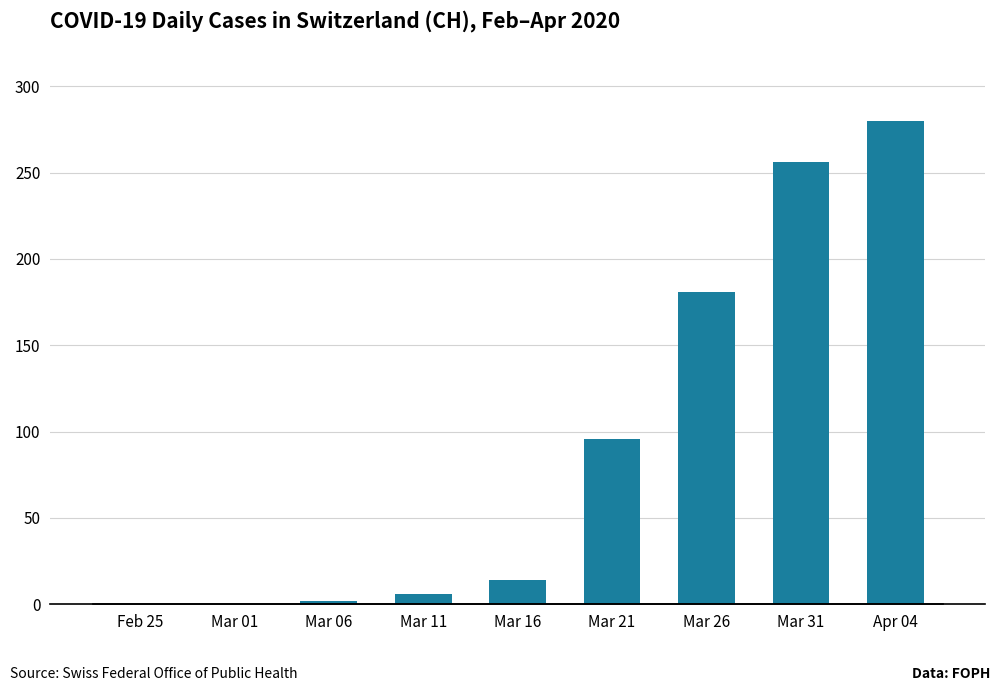

Is it true that the value at Mar 11 is 6?

True